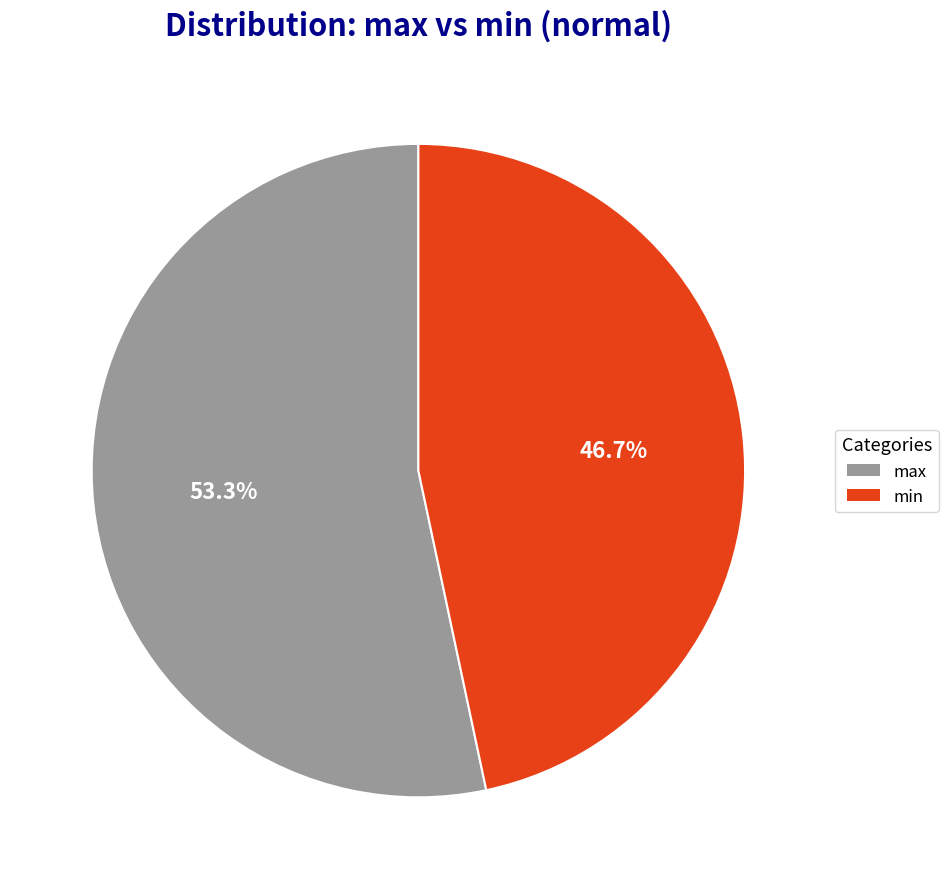

Is it true that max is 53% of the pie?

True